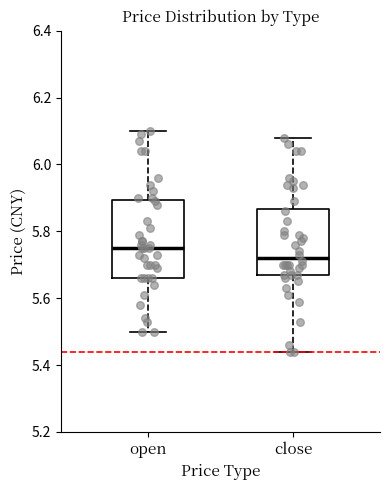

Where is the lower edge of the box for close on the y-axis? The values are not printed on the chart, so give them approximately, as read against the axis.

5.68